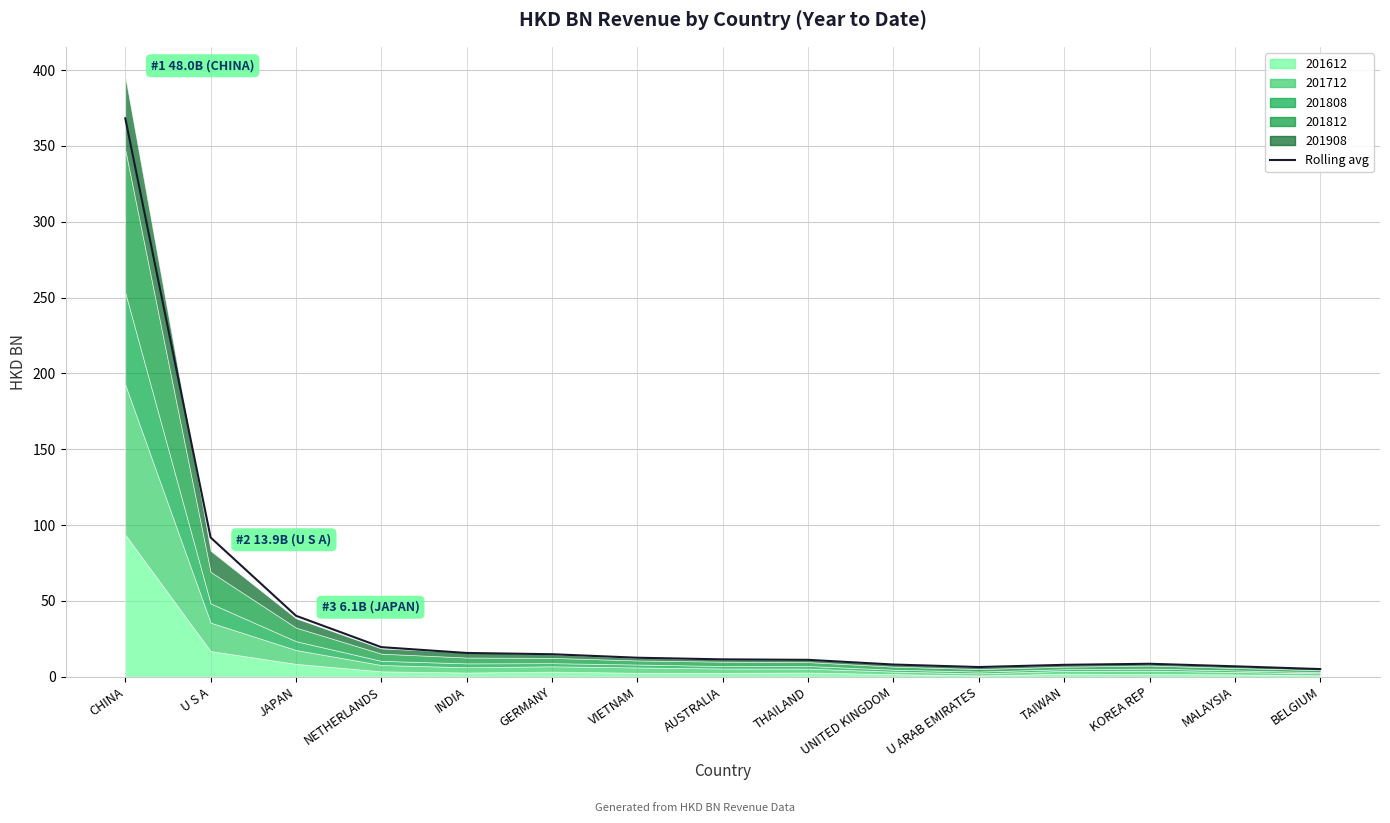

What is the value of the 11th point from the left?

6.3